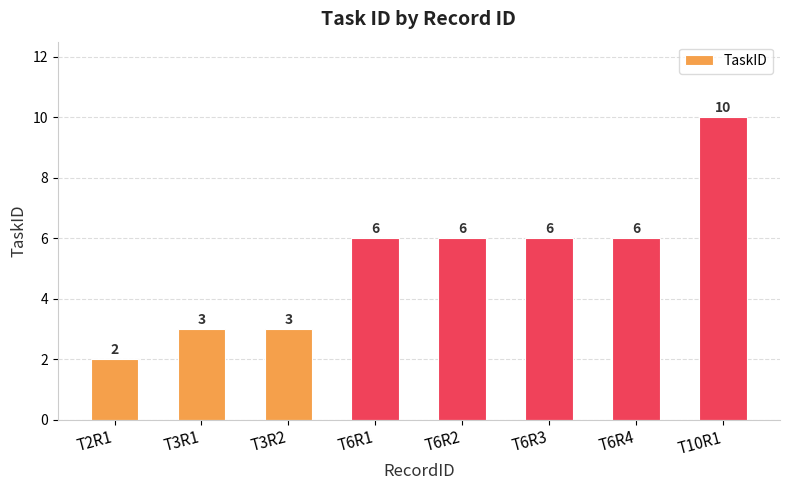

What is the minimum value shown in the chart?

2